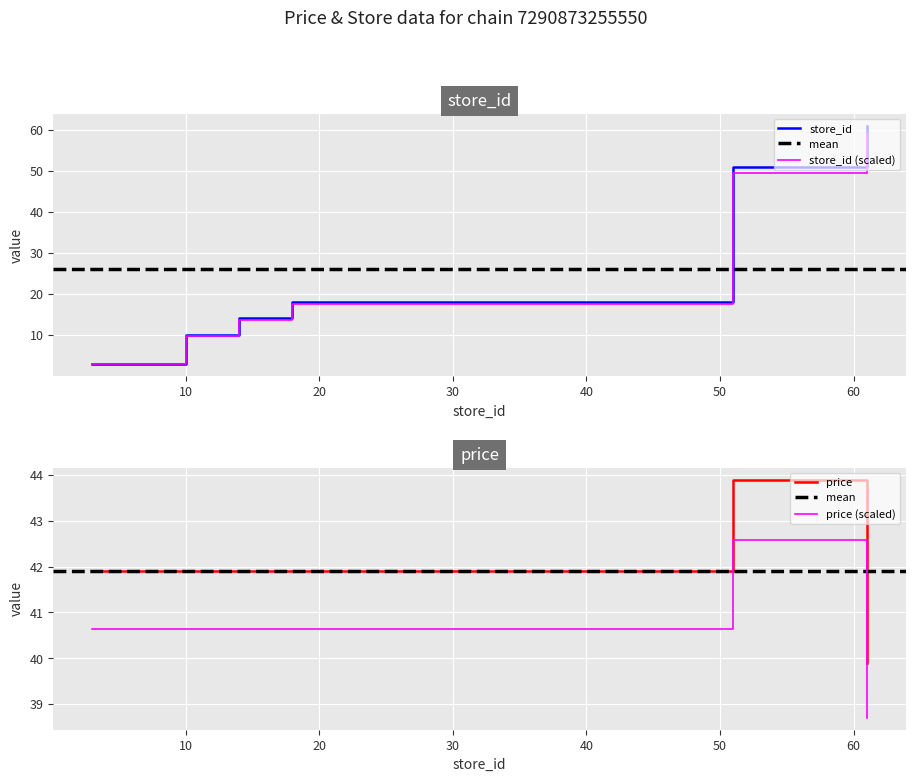

What is the highest value of the price series?

43.9